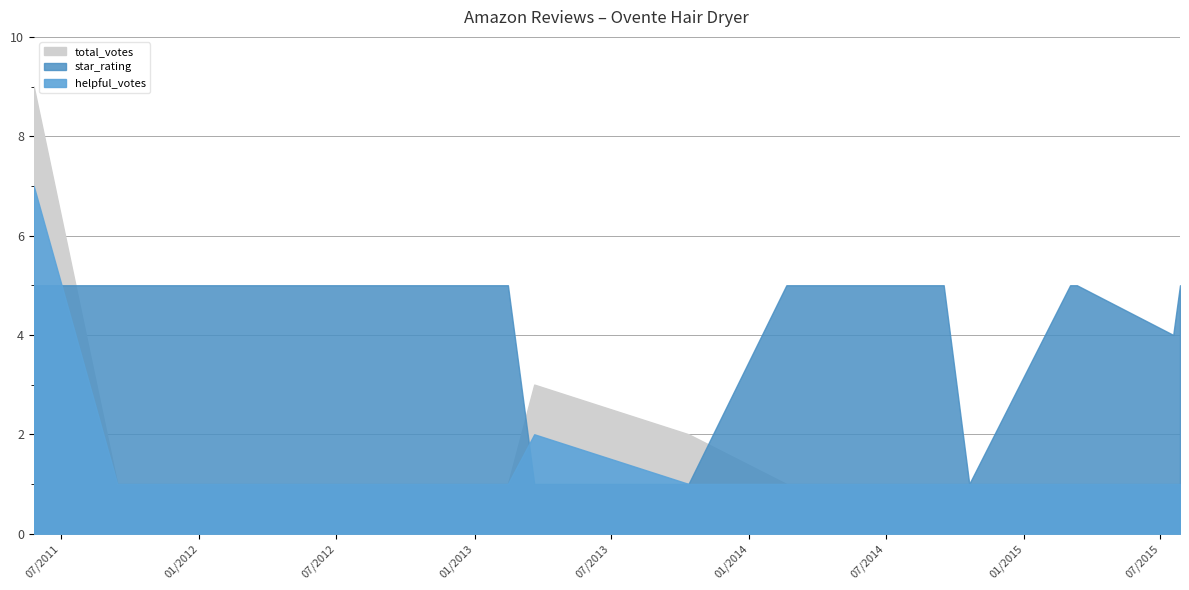

Which label corresponds to the largest value in the chart?

5/26/2011